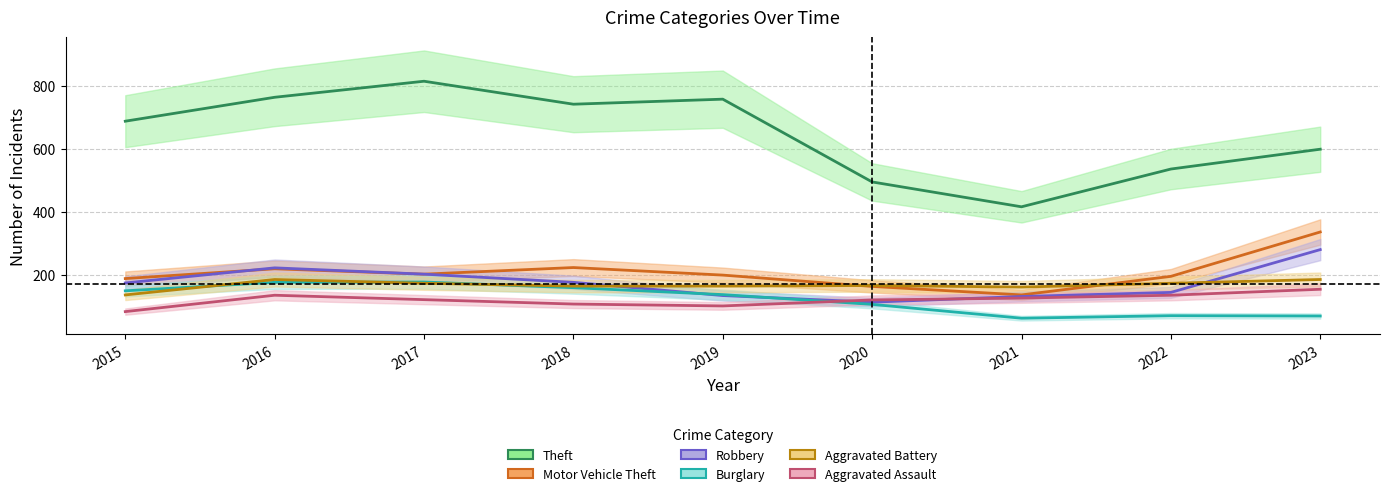

What is the sum of all Robbery values?

1576